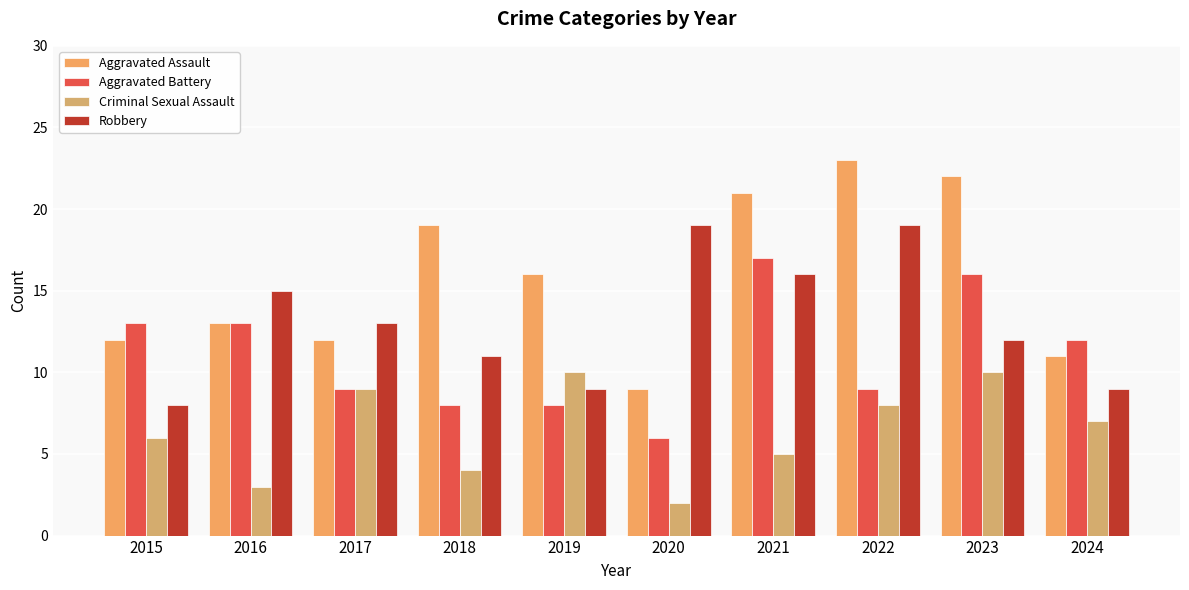

Is the value of Robbery at 2023 greater than the value of Criminal Sexual Assault at 2021?

Yes